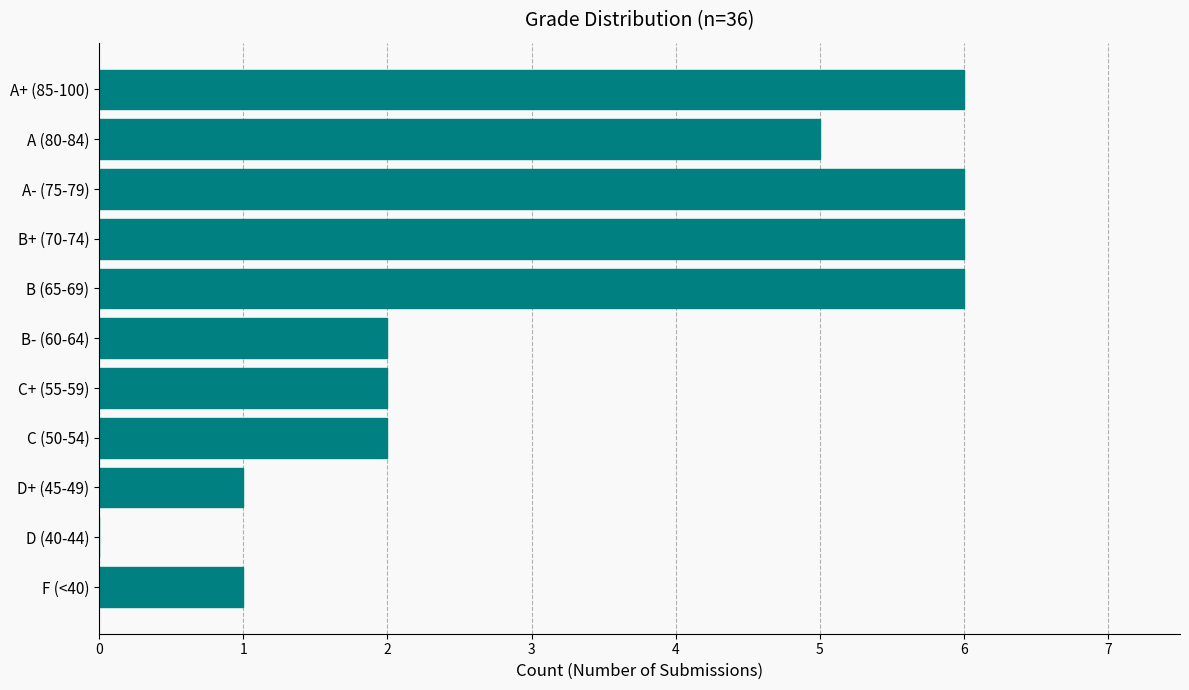

How many data points does each series have?

11